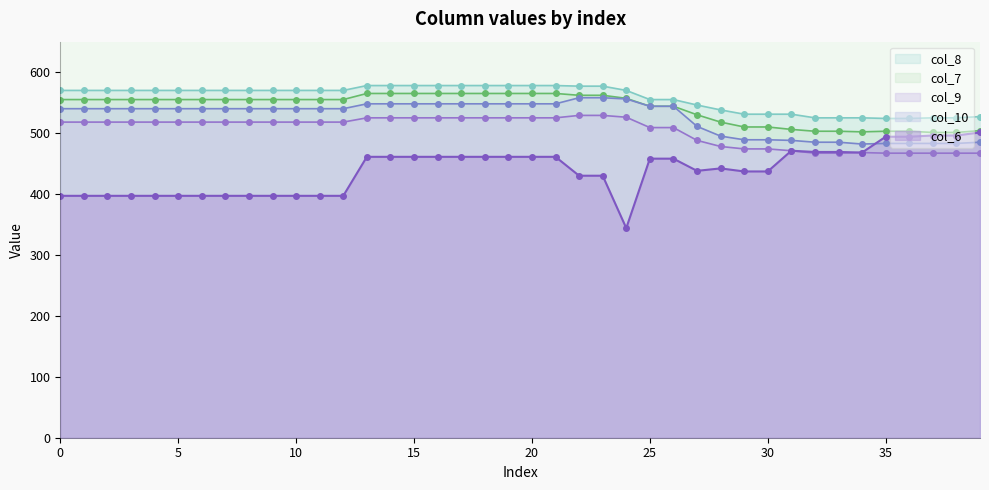

What value does the col_7 series have at 15?

565